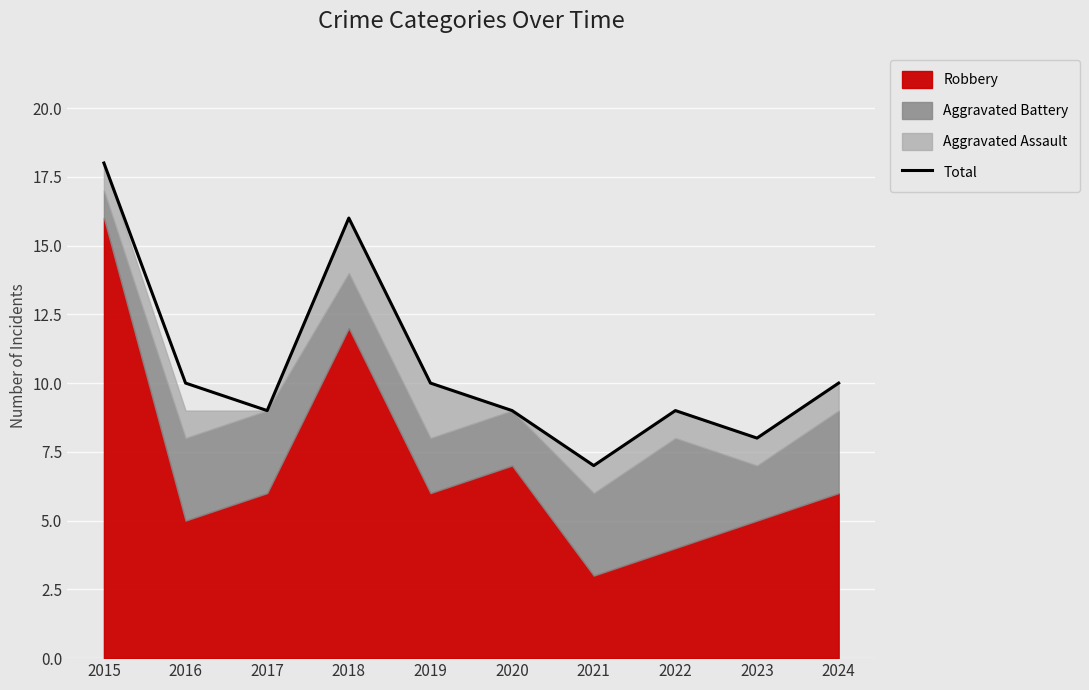

What is the lowest value of the Total series?

7